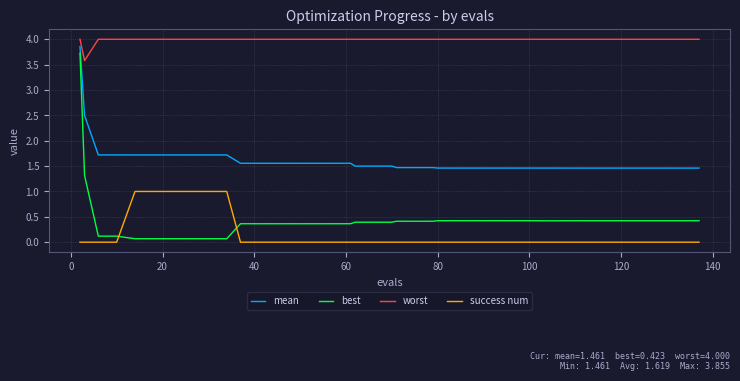

What is the difference between the maximum and minimum values in the success num series?

1.0